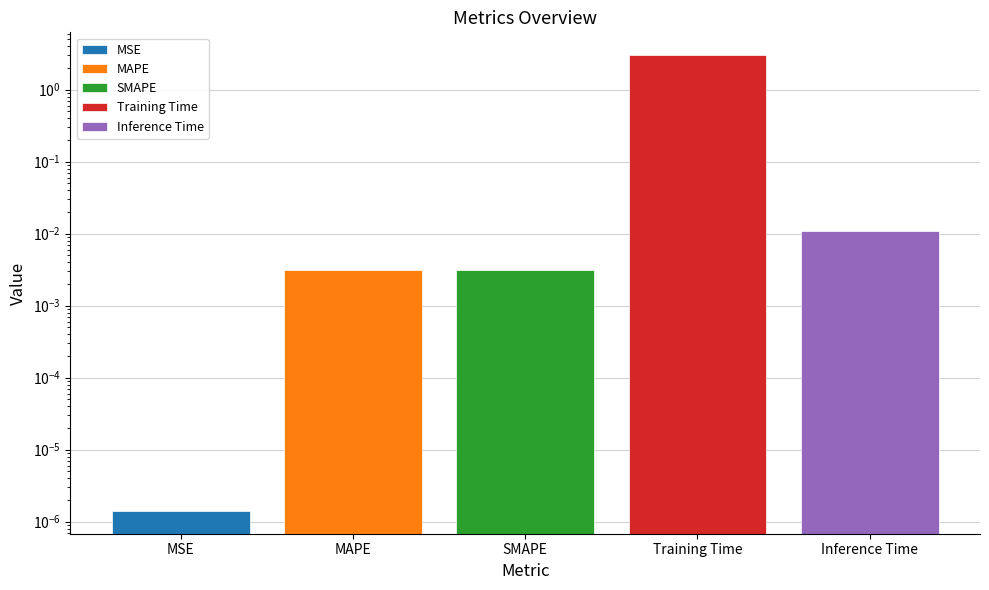

What is the difference between the values at SMAPE and Training Time?

3.0